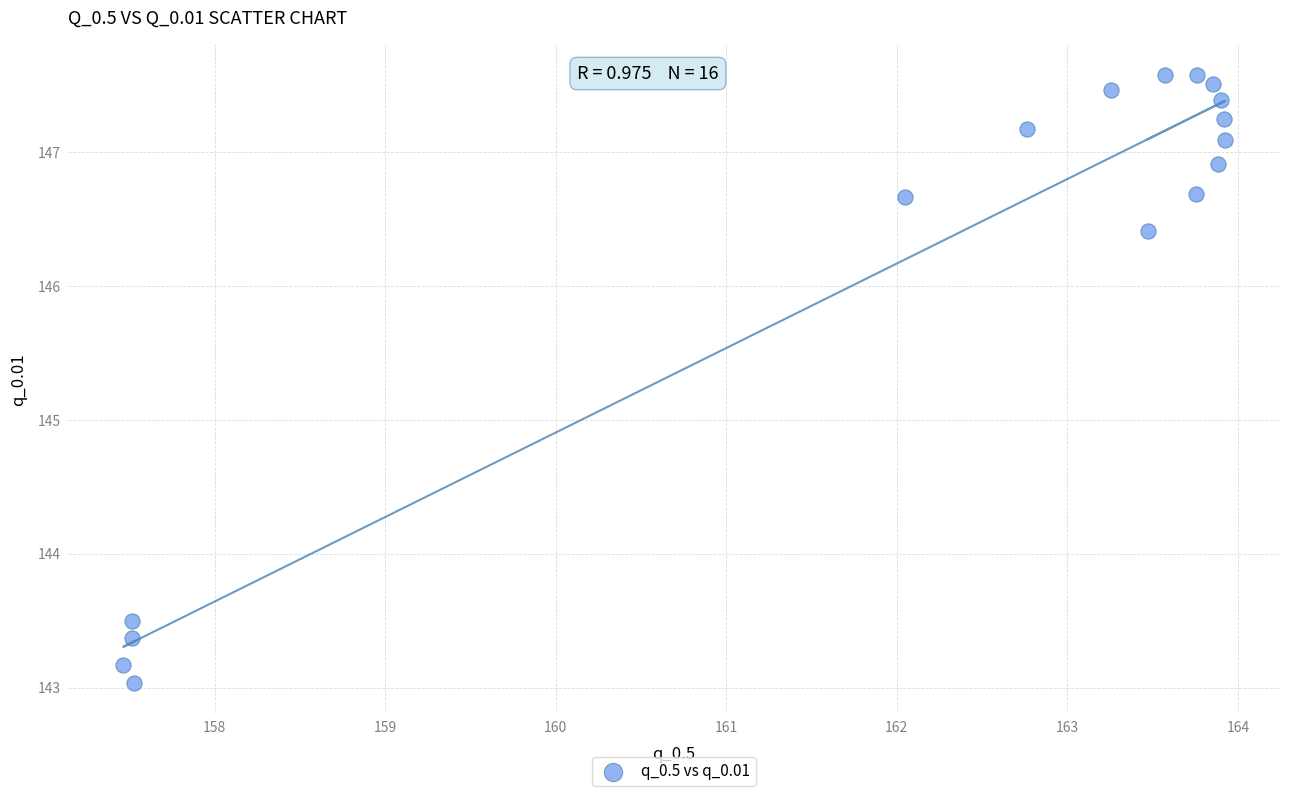

What Y value in the scatter plot is closest to 145?

146.4